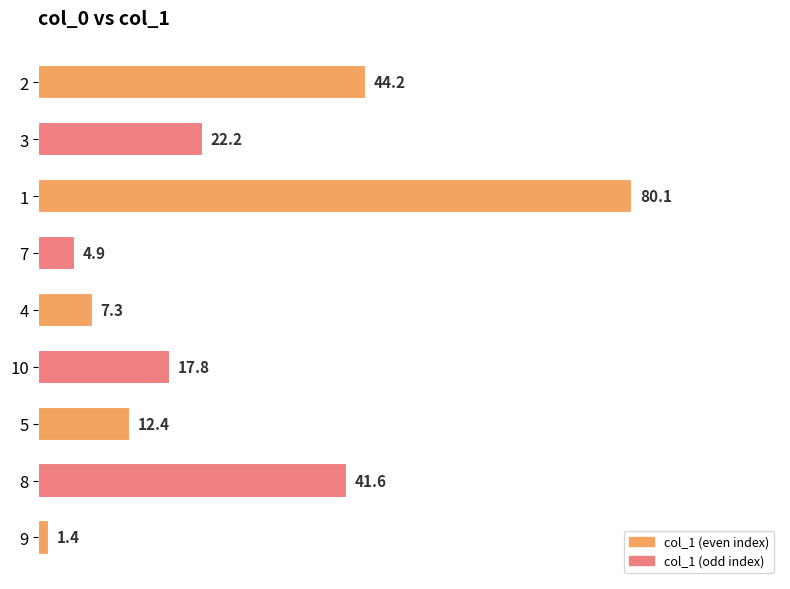

How many data points are less than 17?

4